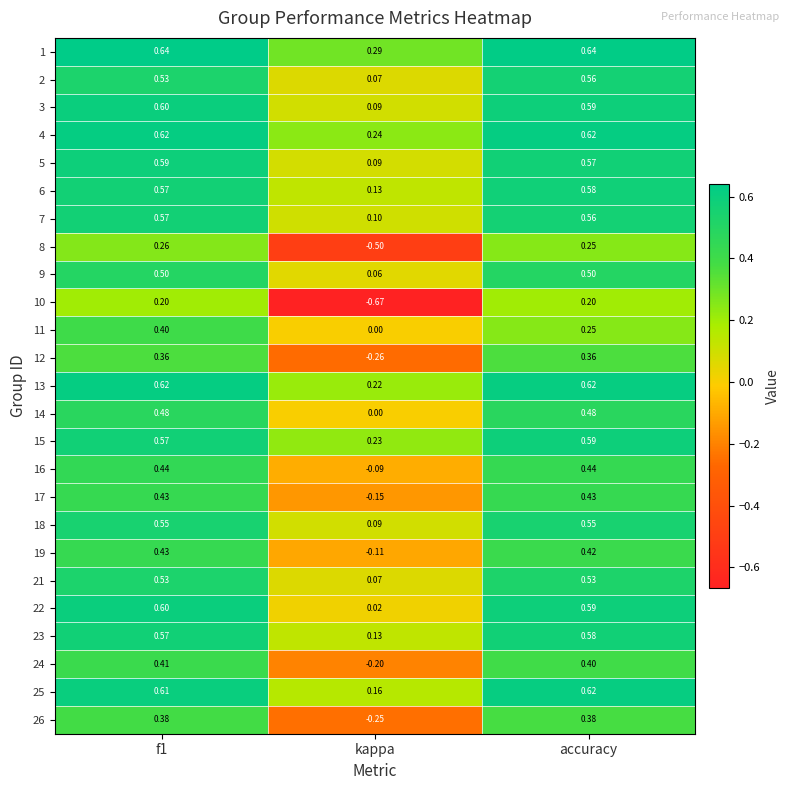

At which label is 26 closest to 0?

kappa